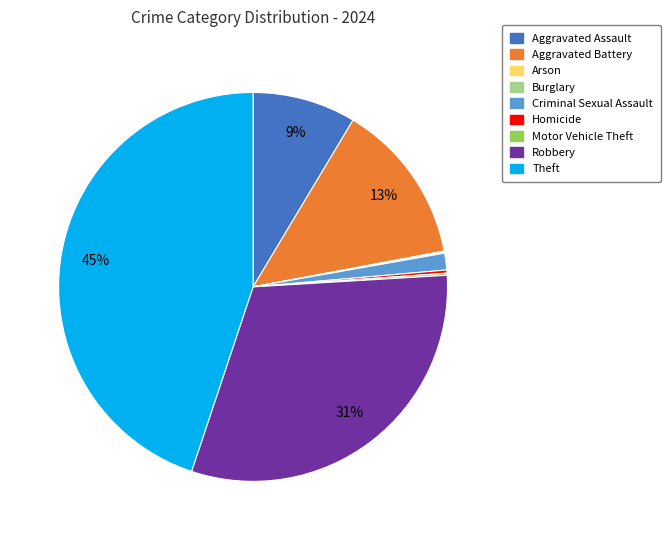

Which slice is the largest?

Theft